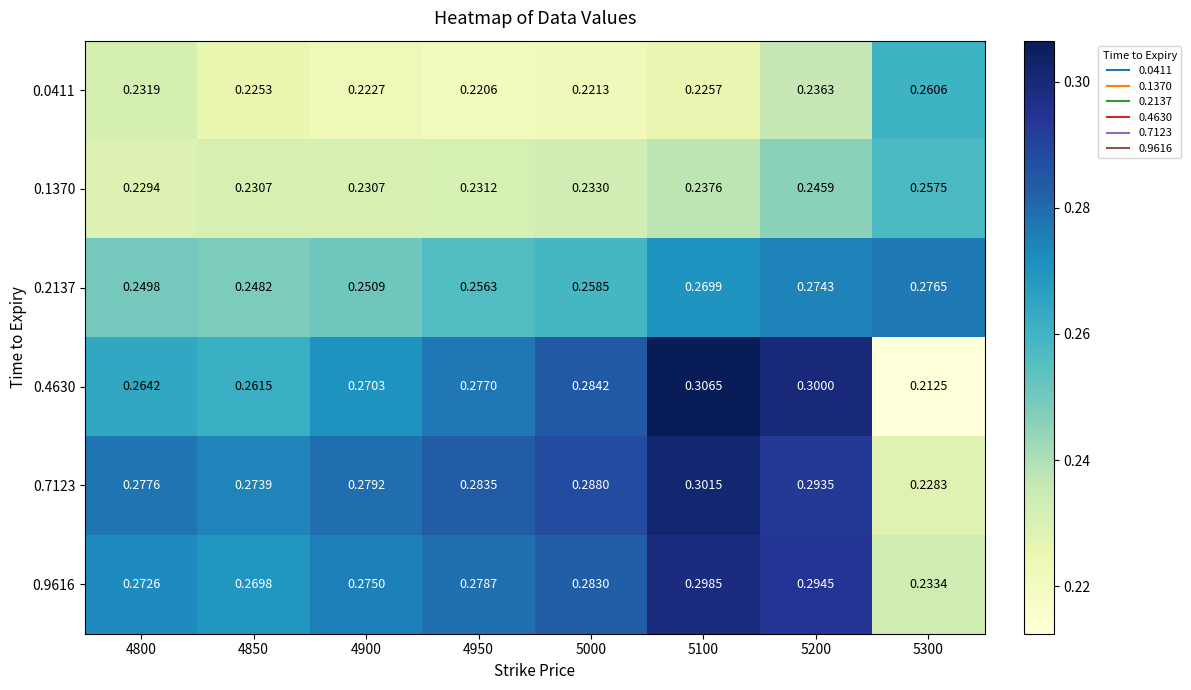

Is the value of 0.1370 at 4900 greater than the value of 0.7123 at 4900?

No